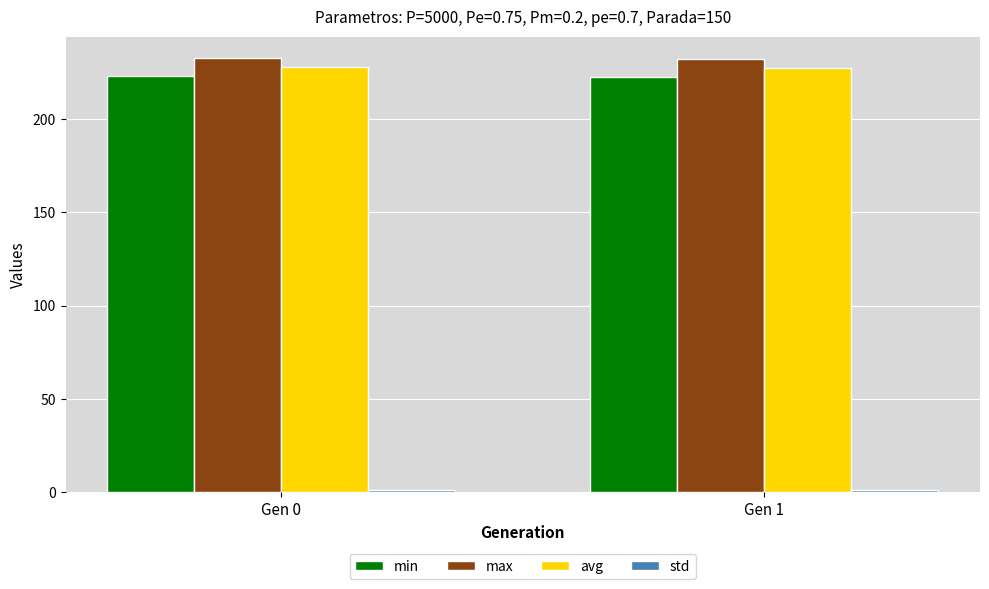

What is the greatest value displayed?

232.4